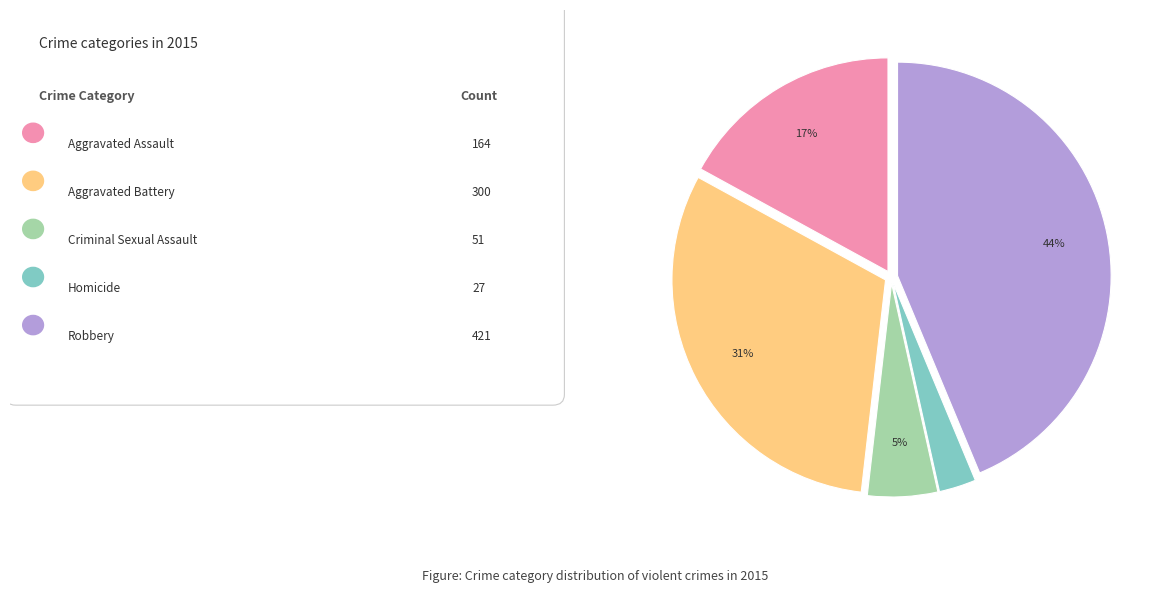

How many slices are in this pie chart?

5